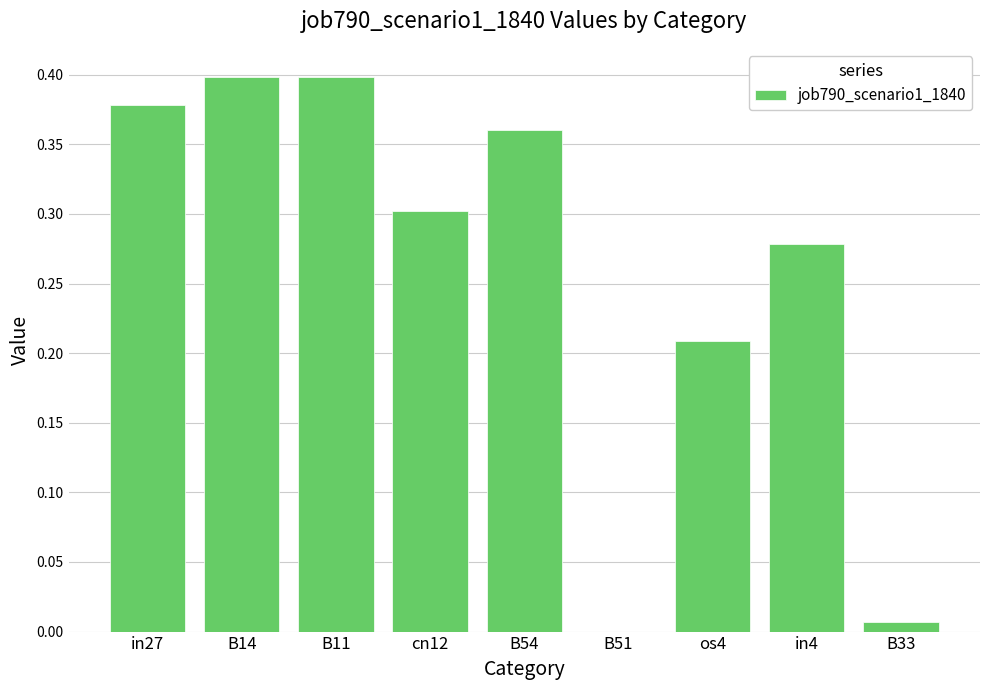

The chart shows a value of 0.3 at cn12. True or false?

True